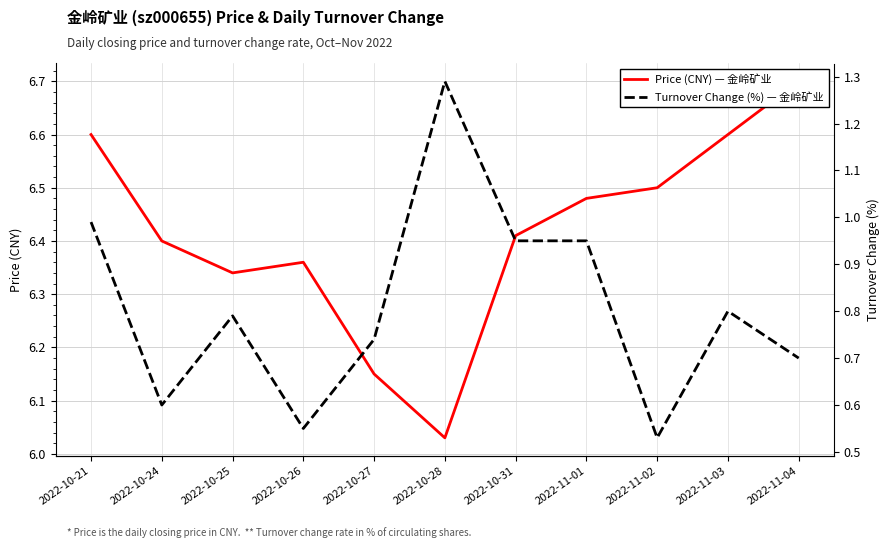

Reading left to right, transcribe all the data shown in this chart.

Price (CNY) — 金岭矿业: 6.6	6.4	6.3	6.4	6.2	6.0	6.4	6.5	6.5	6.6	6.7
Turnover Change (%) — 金岭矿业: 1.0	0.6	0.8	0.6	0.7	1.3	0.9	0.9	0.5	0.8	0.7